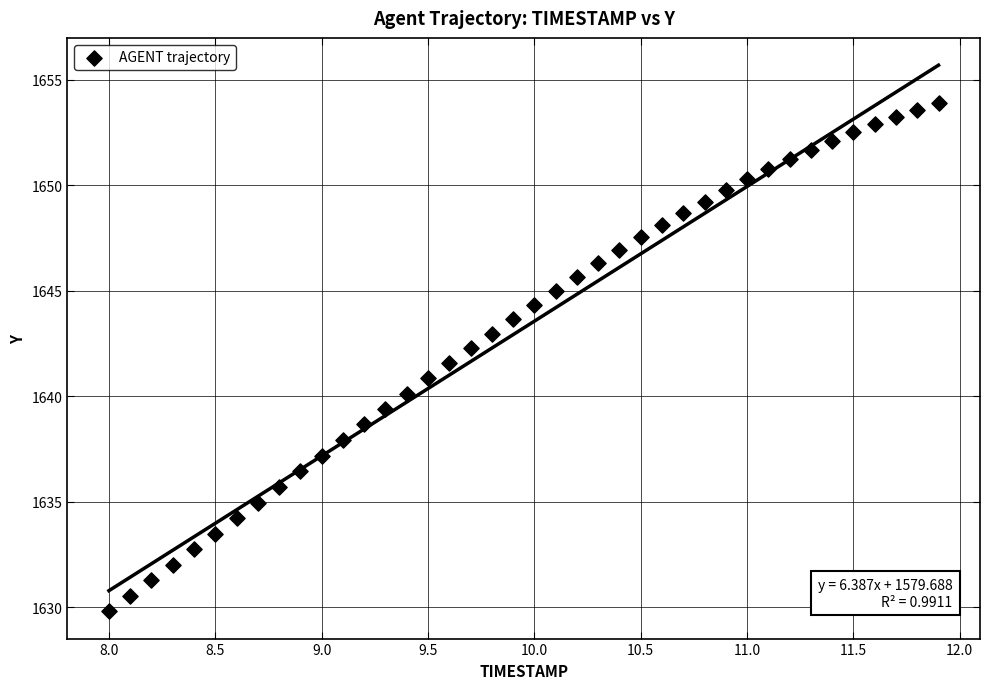

What is the range of X values (max minus min)?

3.9